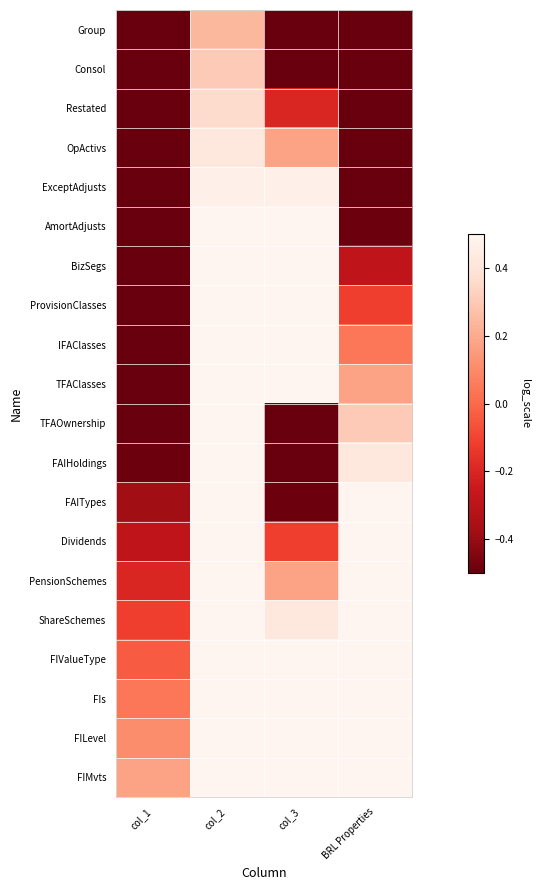

What is the total value across all series at col_1?

-17.9